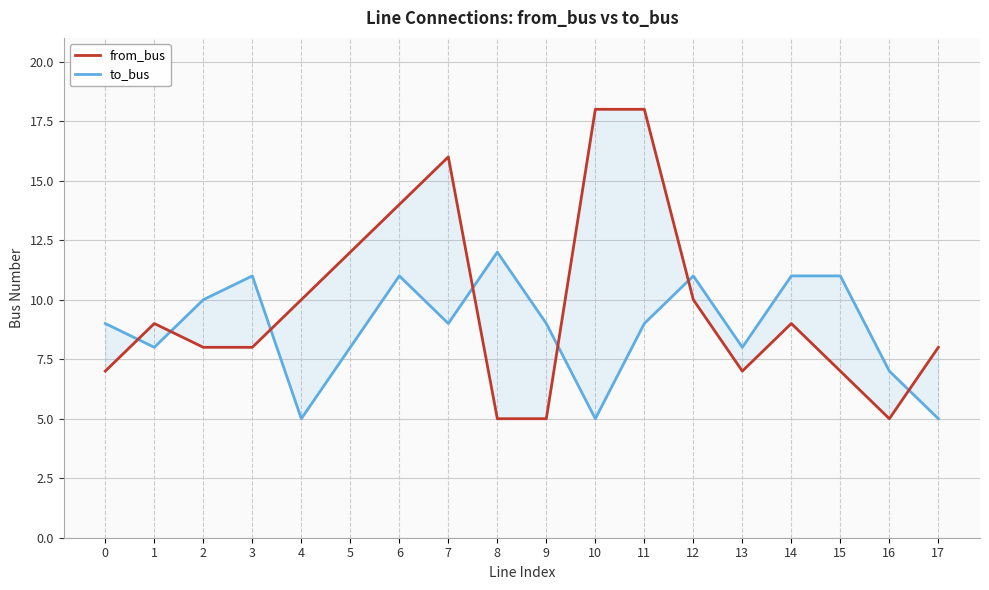

What is the sum of the from_bus values at 11 and 12?

28